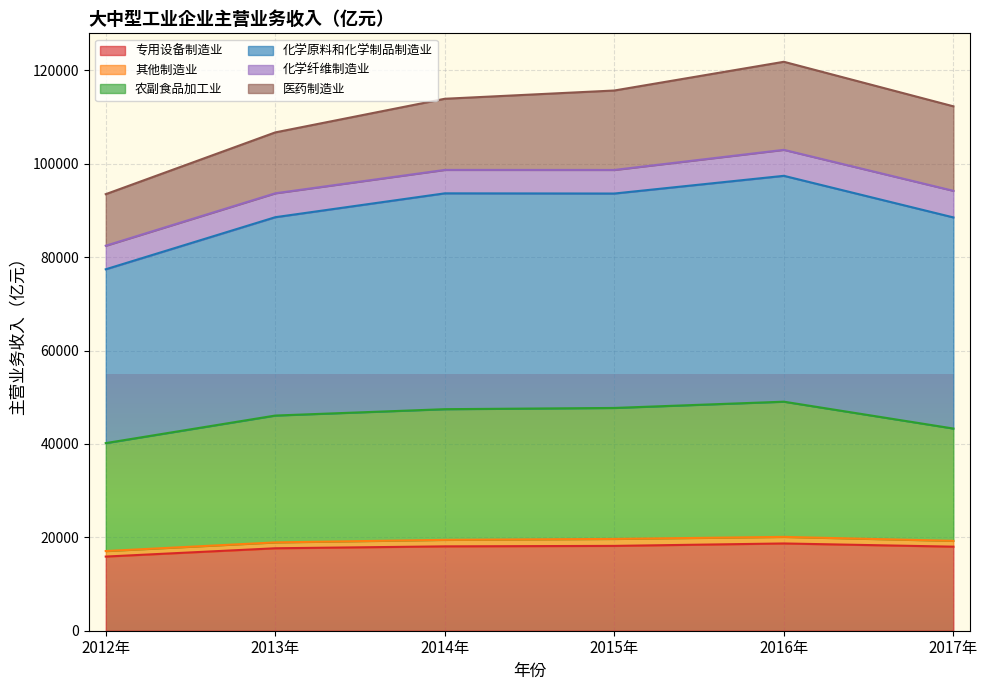

At which label does 农副食品加工业 first exceed 47437?

2014年